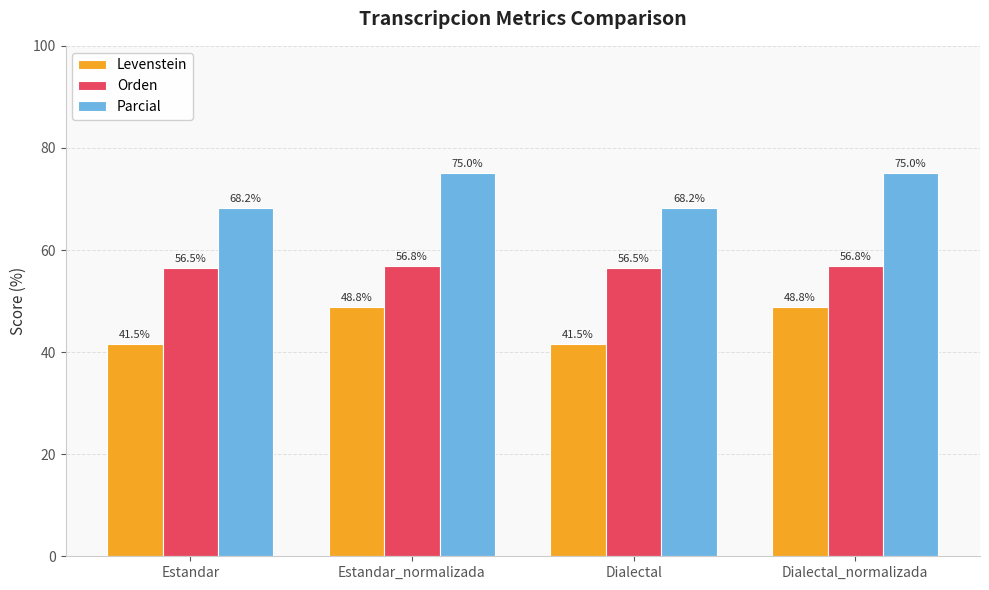

At how many categories does at least one series exceed 50?

4